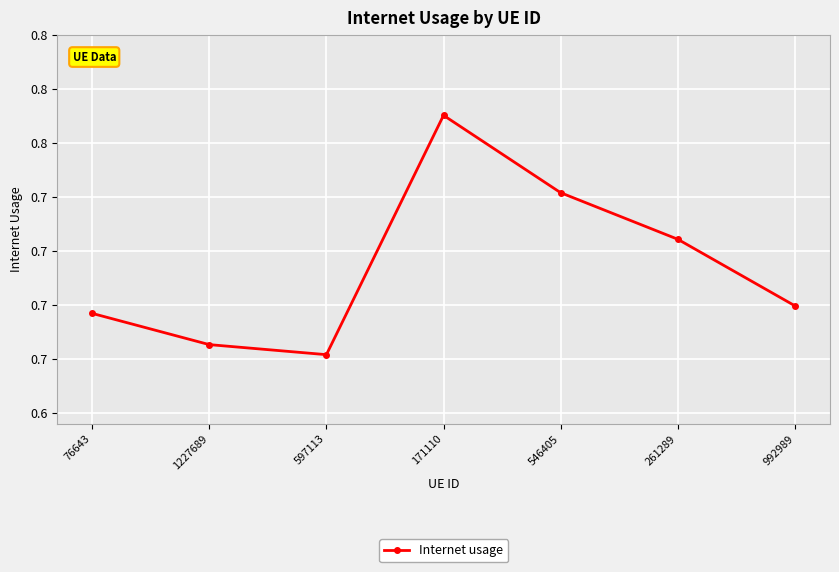

The value at 171110 is 0.3. True or false?

False